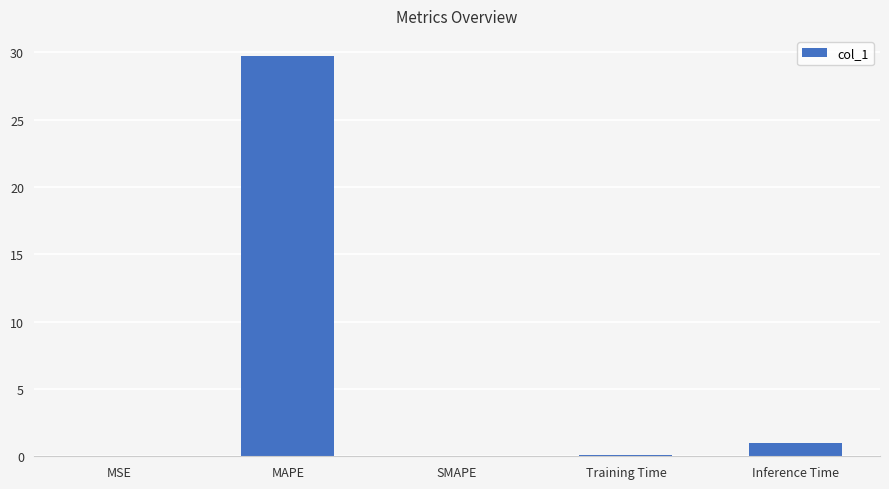

What is the change in value from MAPE to SMAPE?

-29.7